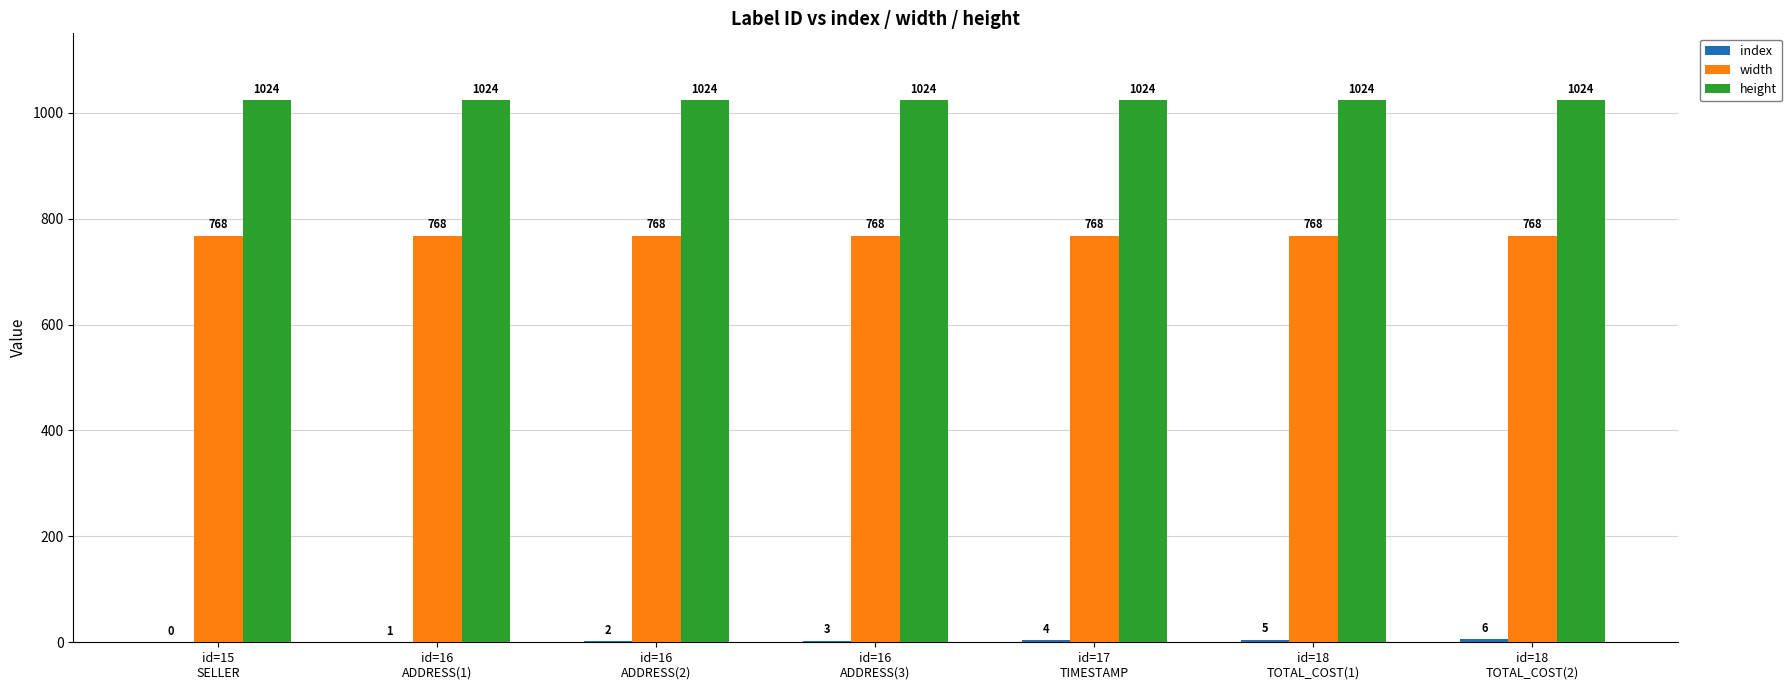

What is the highest value of the width series?

768